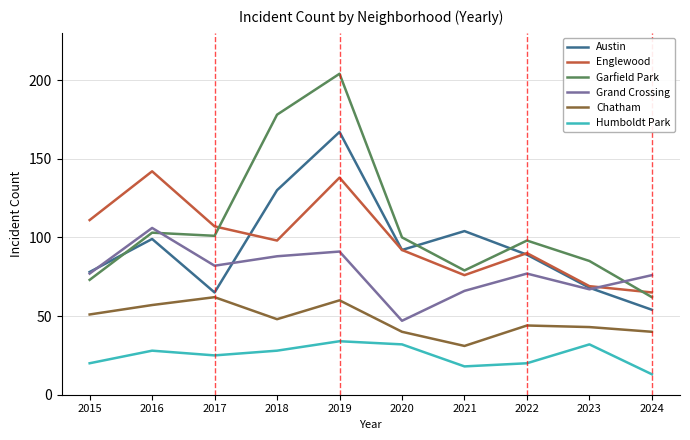

True or false: Englewood and Humboldt Park intersect in this chart.

False